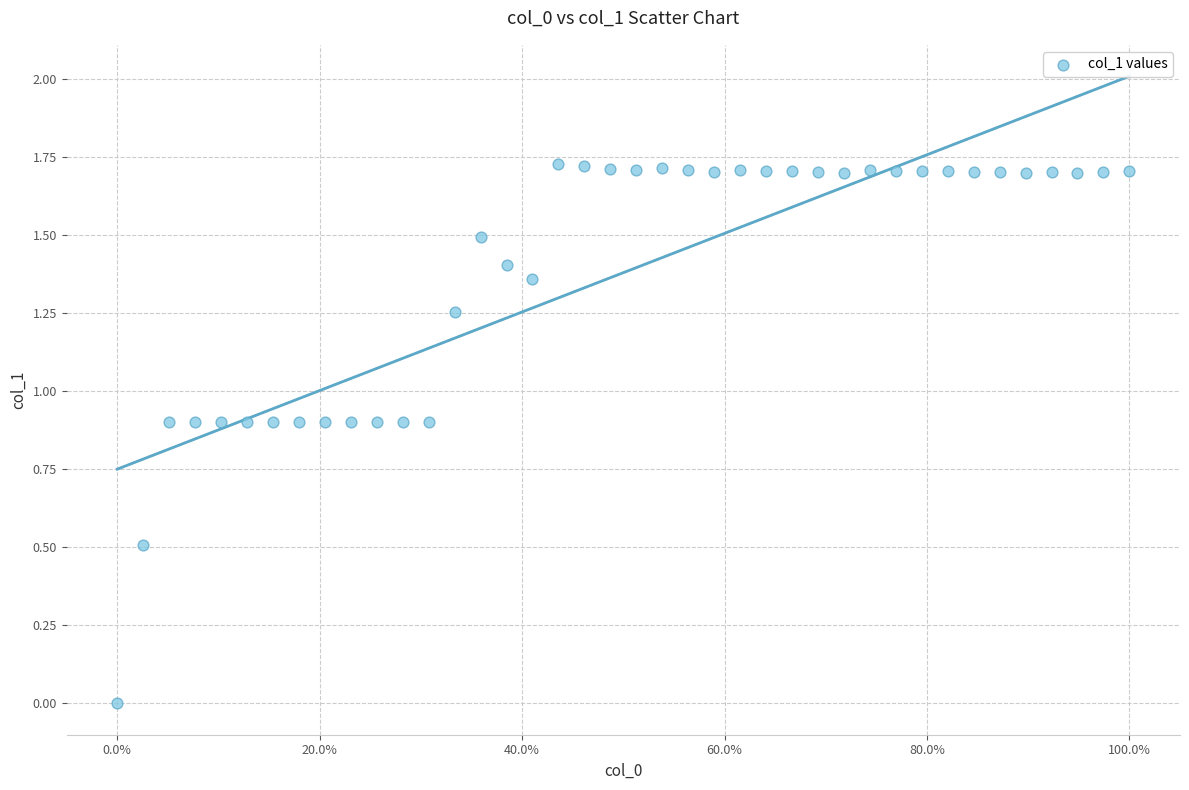

What is the range of X values (max minus min)?

1.0